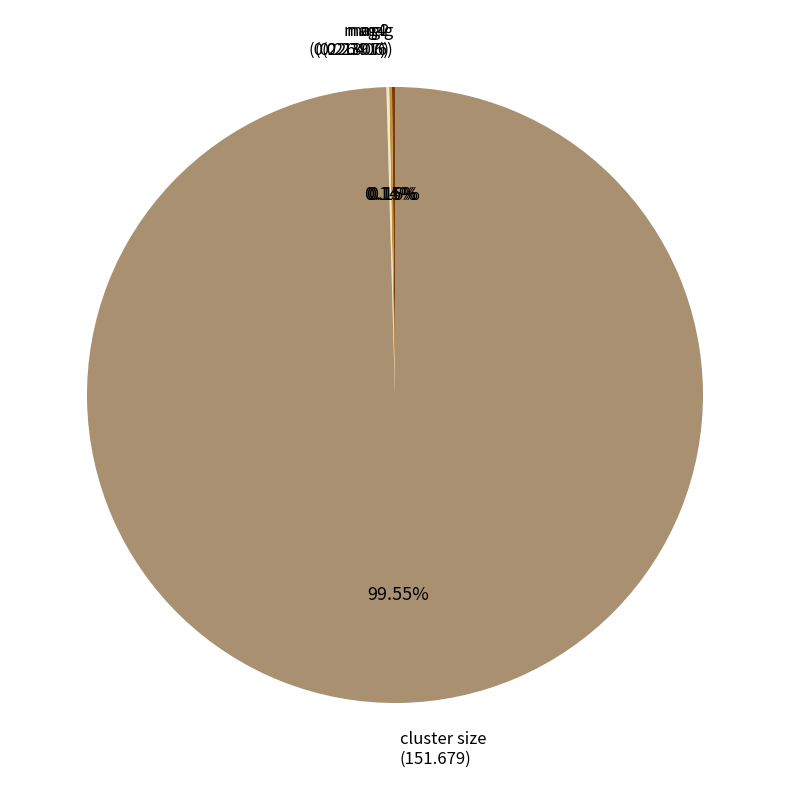

Is there any slice that represents more than half of the pie?

Yes